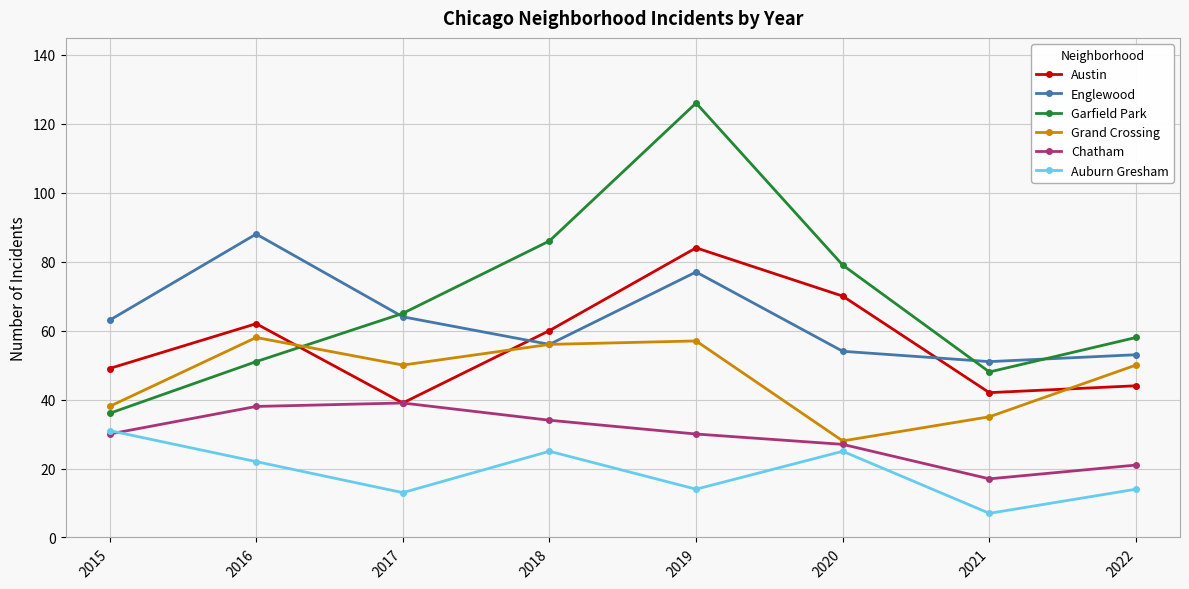

What is the smallest value displayed?

7